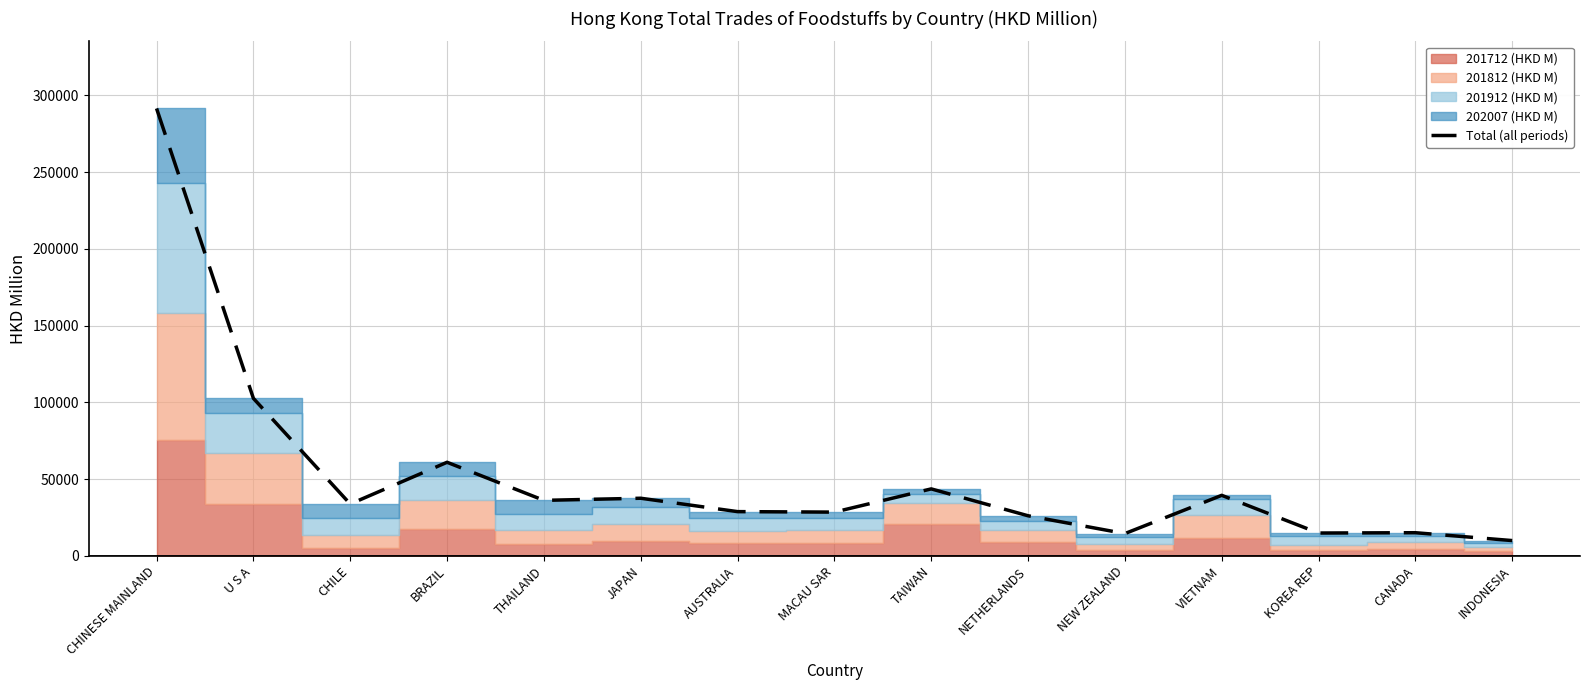

List the labels in order of value, largest first.

CHINESE MAINLAND, U S A, BRAZIL, TAIWAN, VIETNAM, JAPAN, THAILAND, CHILE, AUSTRALIA, MACAU SAR, NETHERLANDS, CANADA, KOREA REP, NEW ZEALAND, INDONESIA